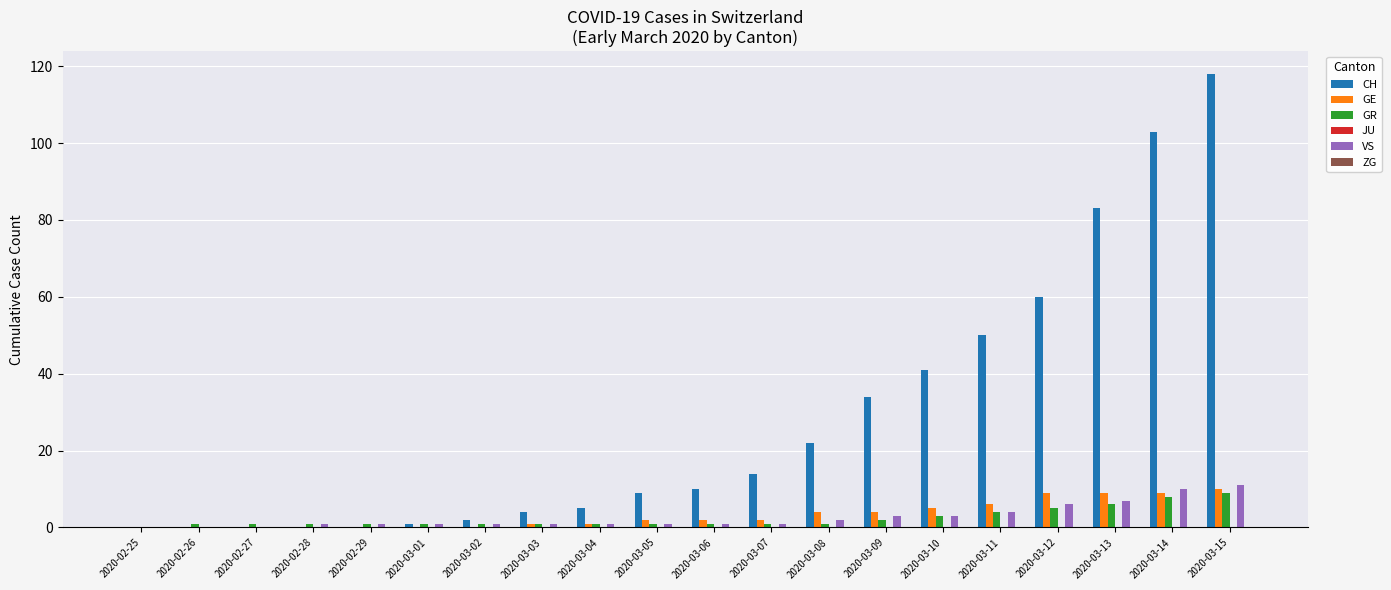

At which category is the sum across all series the highest?

2020-03-15